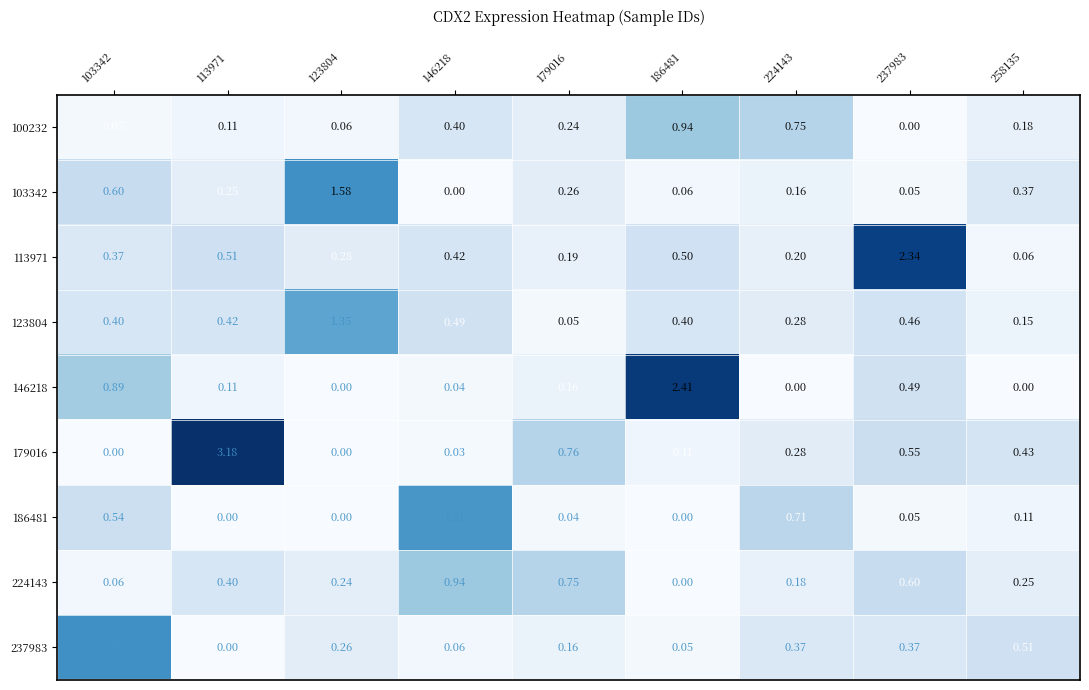

At how many categories does at least one series exceed 1?

6